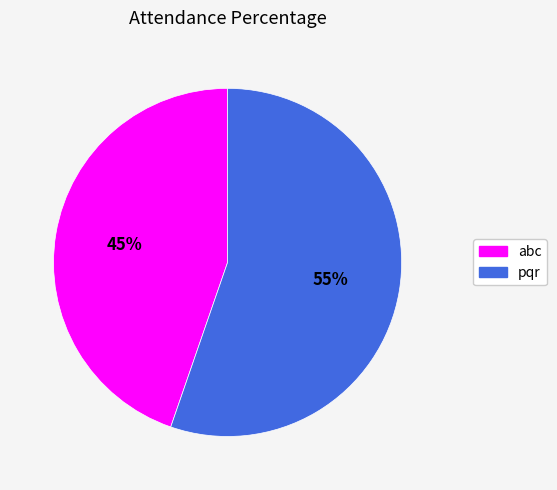

Do pqr and abc together represent more than half of the pie?

Yes